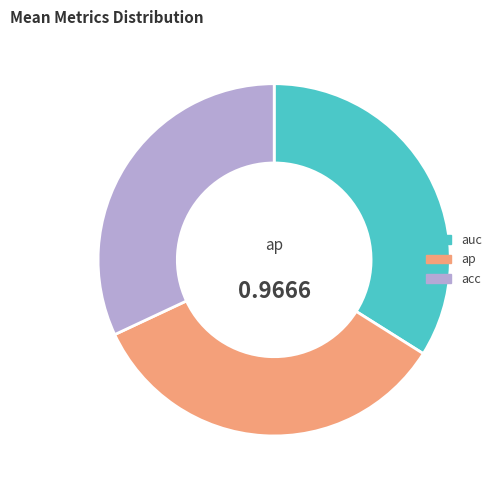

True or false: ap accounts for 49% of the total.

False